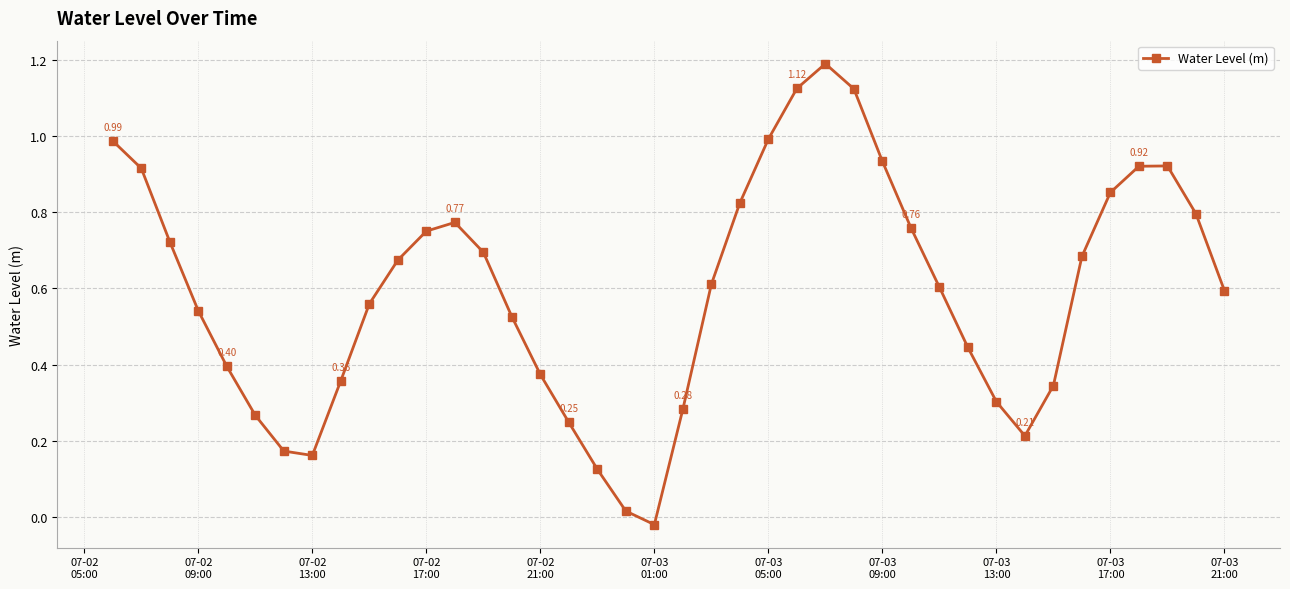

How many points are higher than both their immediate neighbors (excluding endpoints)?

3